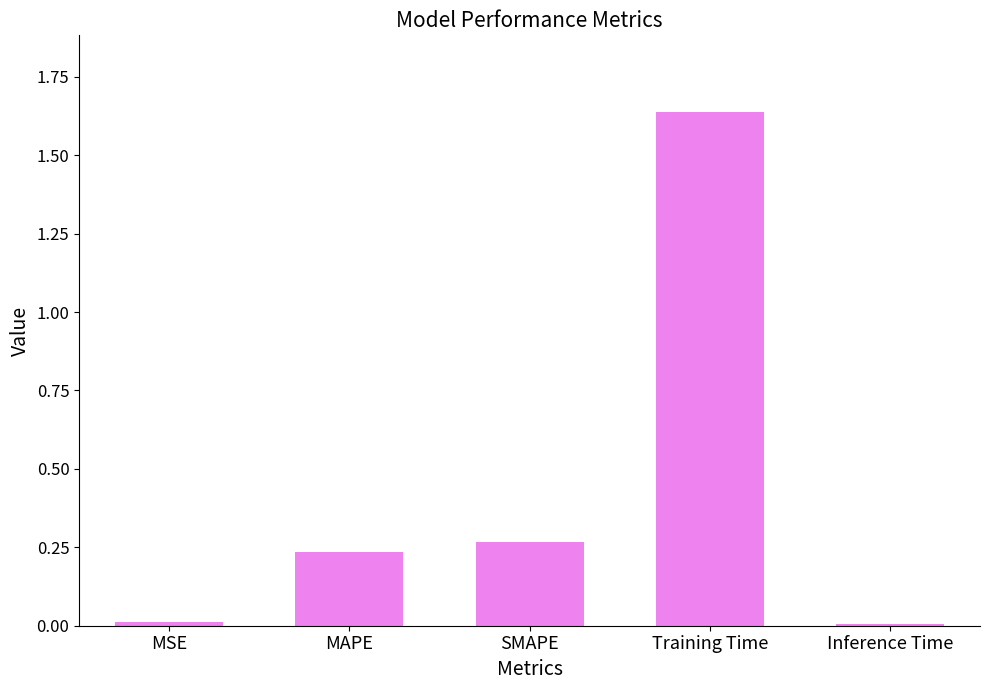

What is the average value?

0.4